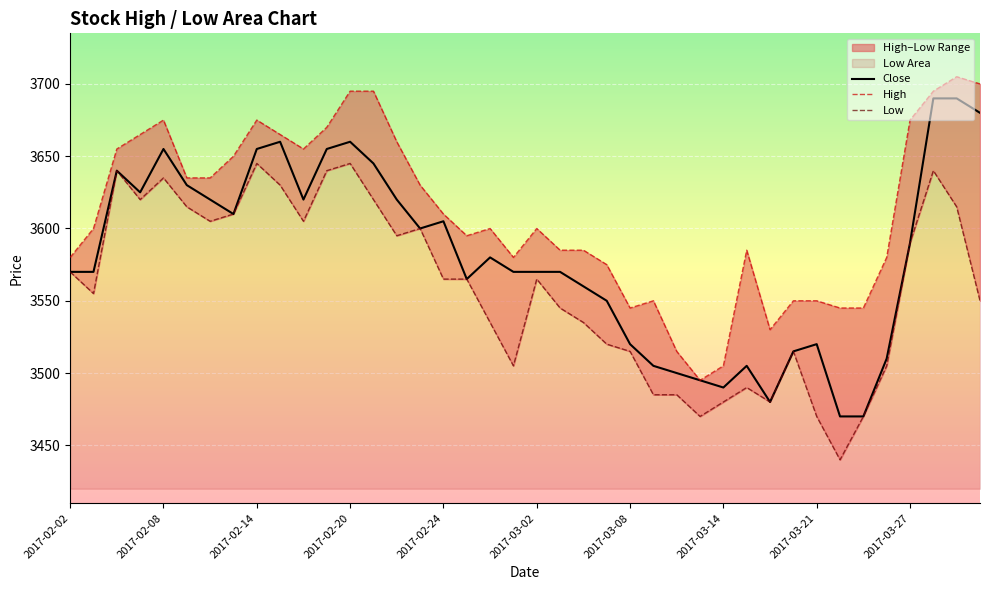

True or false: Close has a value of 2156 at 2017-03-21.

False